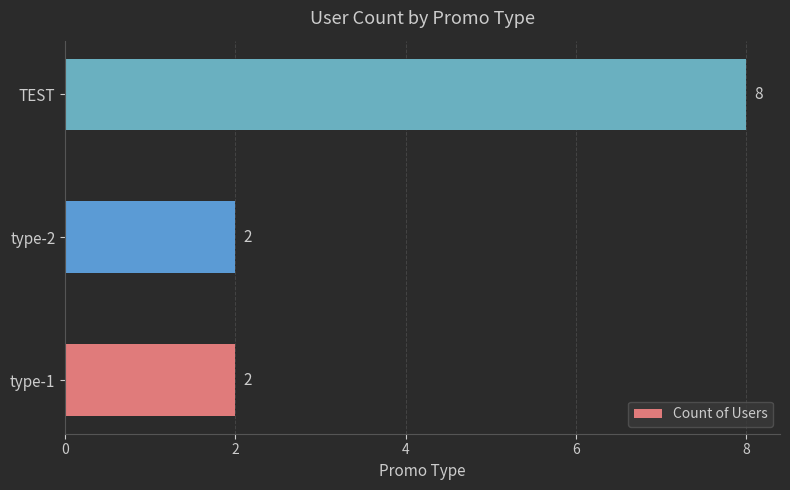

What is the difference between the values at TEST and type-1?

6